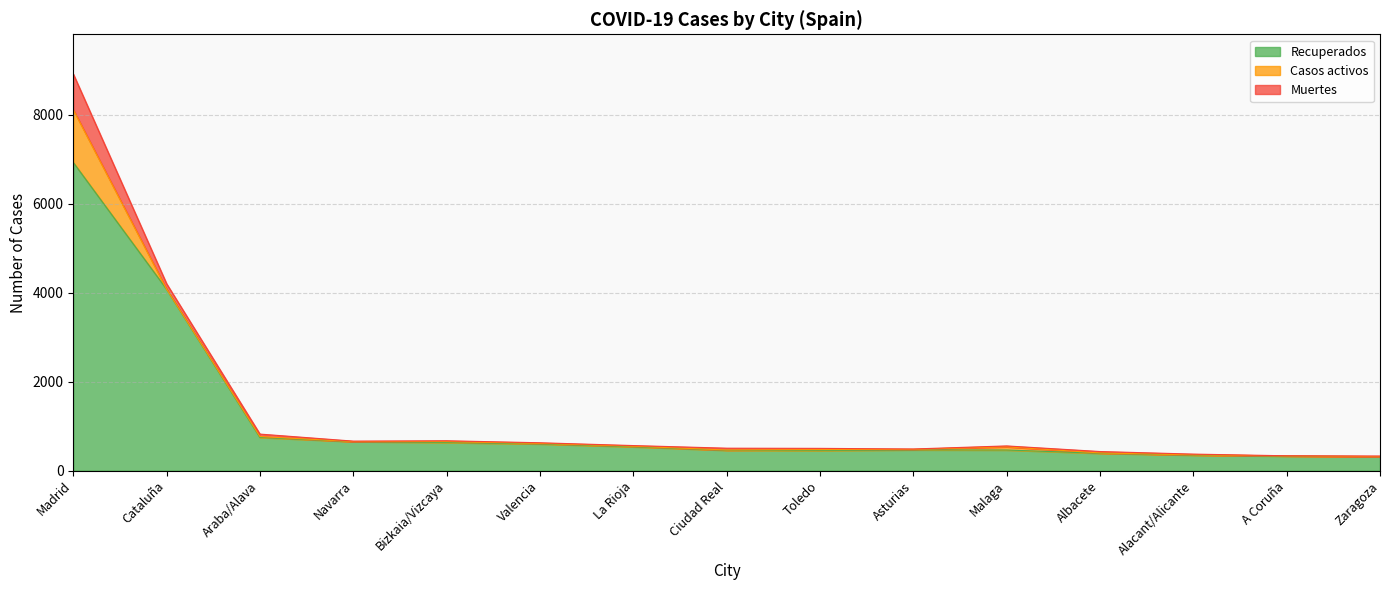

Reading left to right, extract all data points from this chart.

Recuperados: Madrid=6931	Cataluña=4078	Araba/Alava=746	Navarra=652	Bizkaia/Vizcaya=632	Valencia=600	La Rioja=536	Ciudad Real=457	Toledo=451	Asturias=467	Malaga=464	Albacete=390	Alacant/Alicante=348	A Coruña=326	Zaragoza=315
Casos activos: Madrid=1186	Cataluña=3	Araba/Alava=21	Navarra=2	Bizkaia/Vizcaya=21	Valencia=12	La Rioja=13	Ciudad Real=8	Toledo=22	Asturias=12	Malaga=72	Albacete=8	Alacant/Alicante=7	A Coruña=5	Zaragoza=0
Muertes: Madrid=804	Cataluña=122	Araba/Alava=55	Navarra=10	Bizkaia/Vizcaya=19	Valencia=15	La Rioja=15	Ciudad Real=40	Toledo=28	Asturias=8	Malaga=20	Albacete=32	Alacant/Alicante=17	A Coruña=3	Zaragoza=14